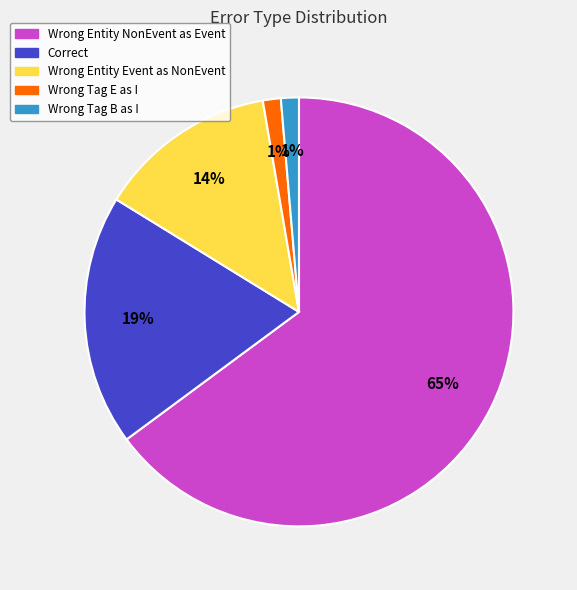

To the nearest percent, what is the difference between the largest and smallest slice percentages?

64%